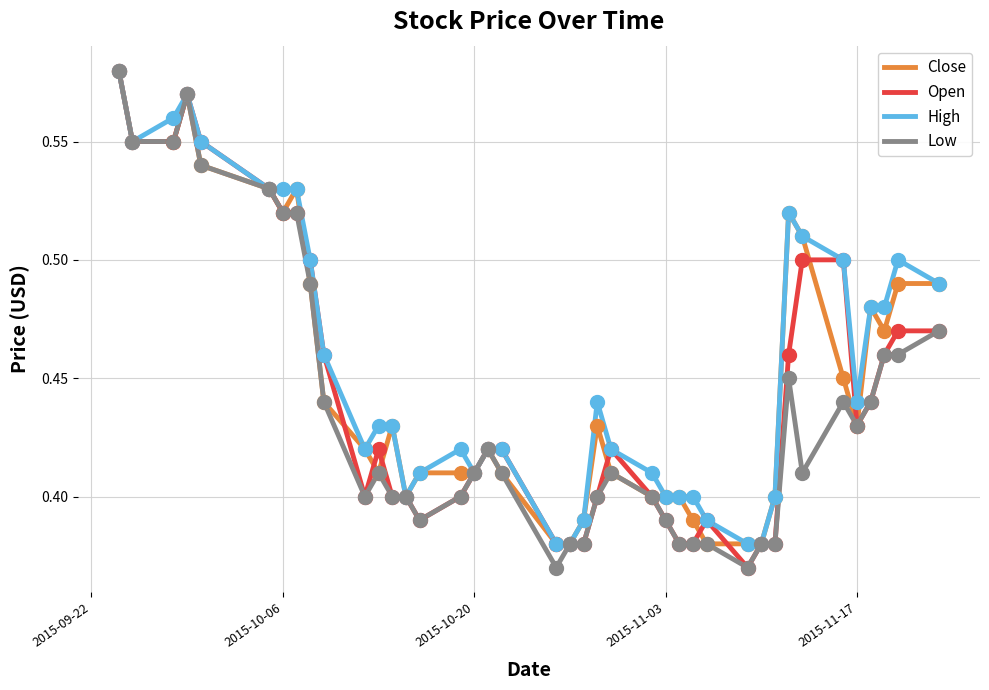

What are all the series names shown in the legend?

Close, Open, High, Low